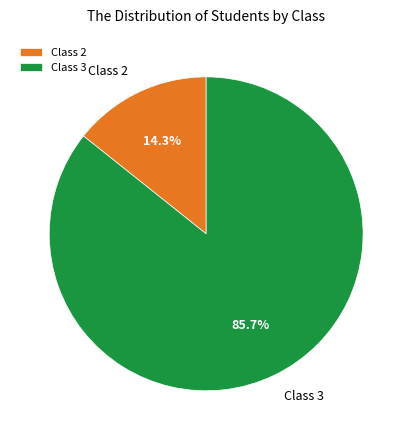

Which category accounts for the majority?

Class 3